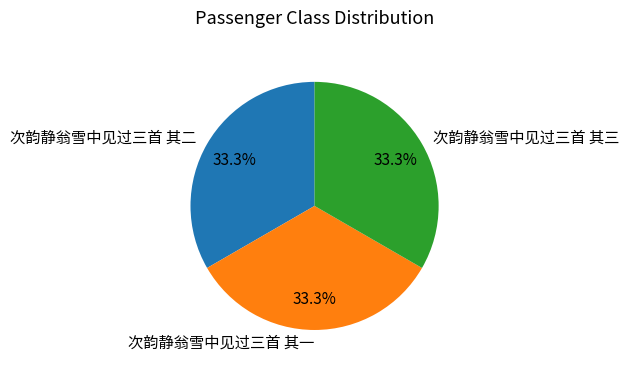

To the nearest percent, what percentage of the pie is 次韵静翁雪中见过三首 其一?

33%